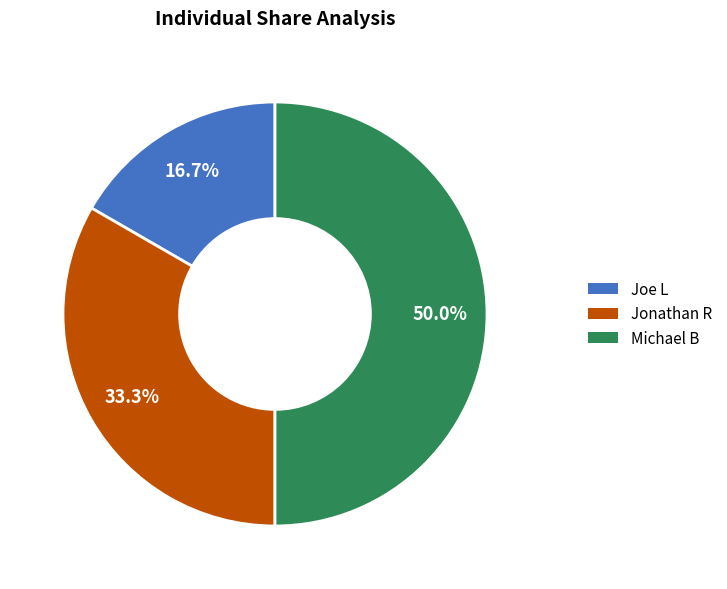

To the nearest percent, what is the difference between the largest and smallest slice percentages?

33%